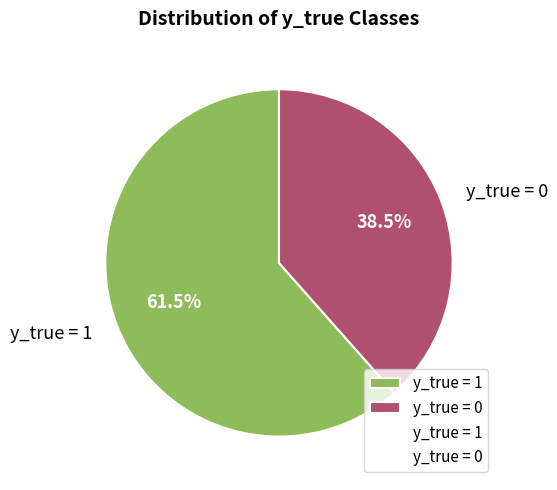

Between y_true = 0 and y_true = 1, which is larger?

y_true = 1